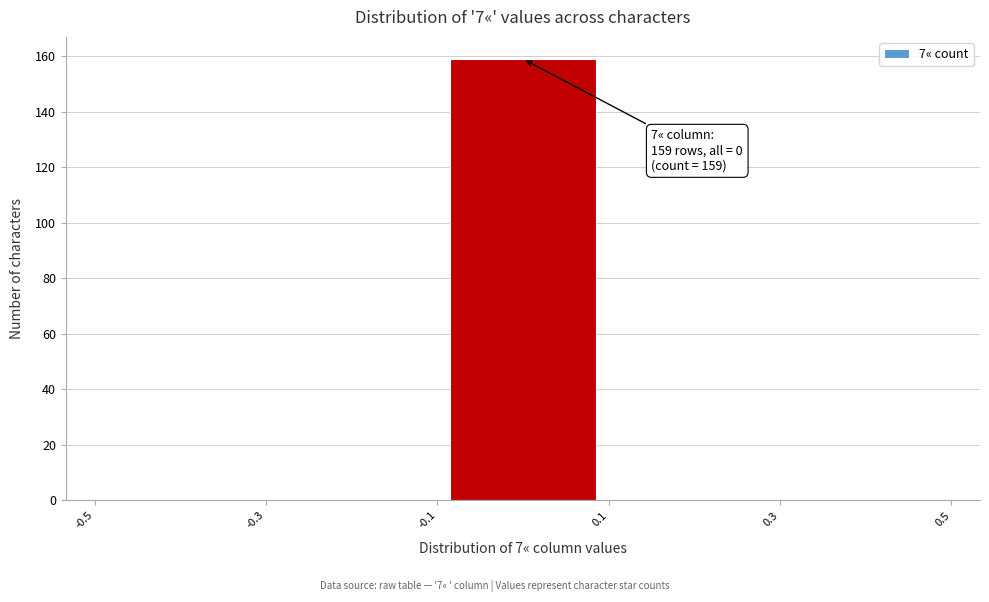

Over which range of the x-axis is the bar tallest?

-0.1 to 0.1